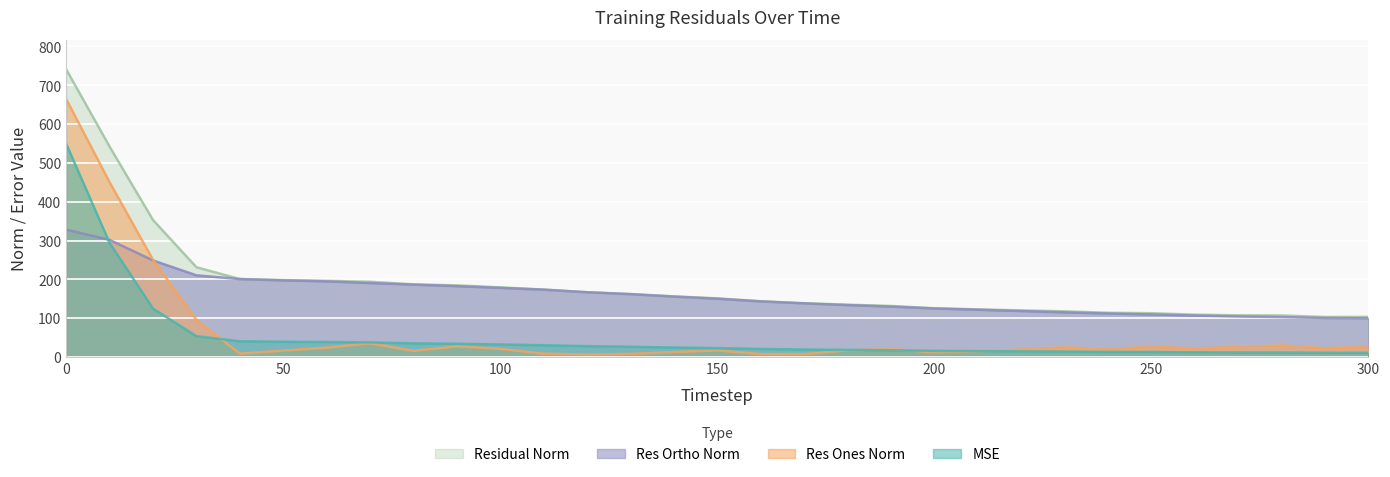

Is the value of res_ones_norm at 240 greater than the value of res_ortho_norm at 140?

No